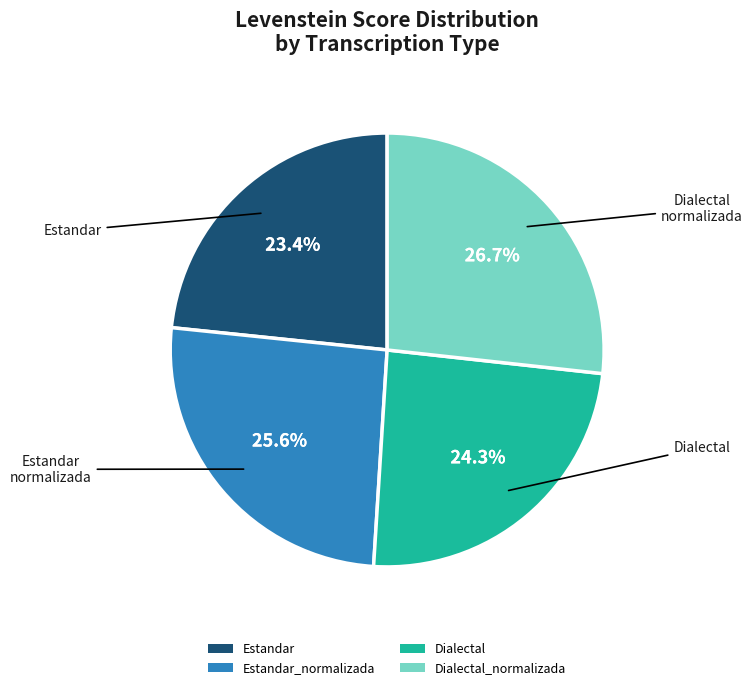

Between Estandar_normalizada and Dialectal_normalizada, which is larger?

Dialectal_normalizada